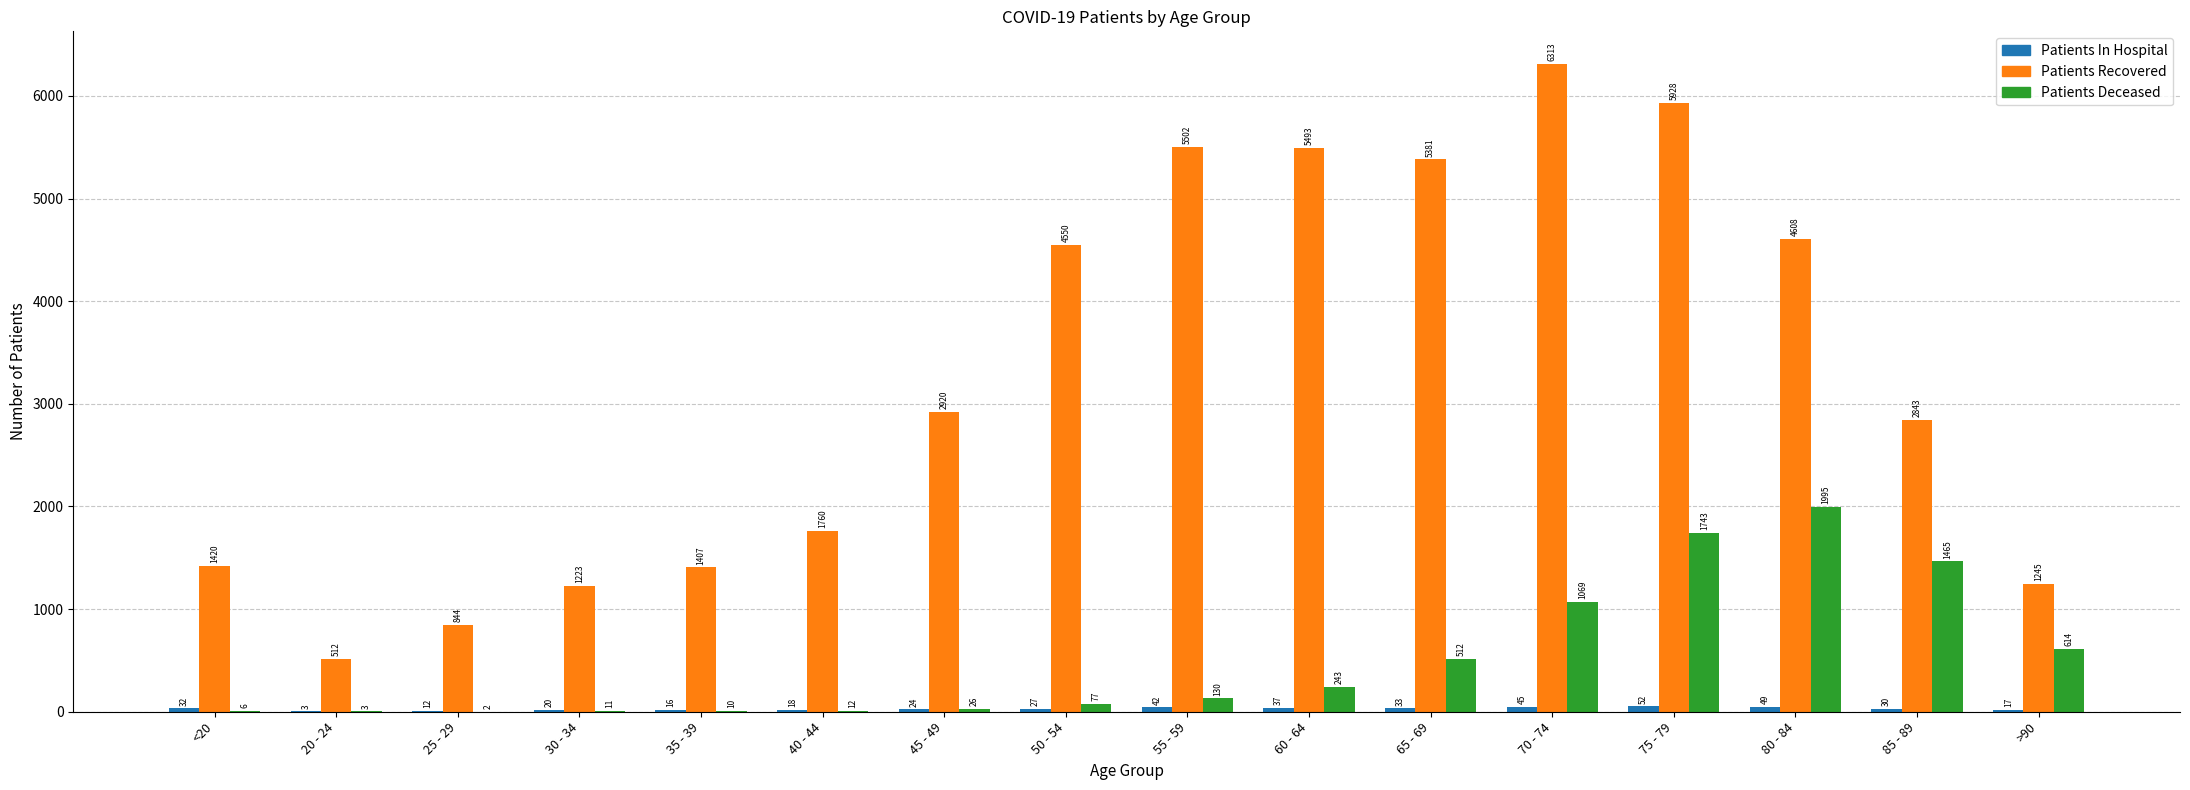

How many distinct data groups are displayed?

3